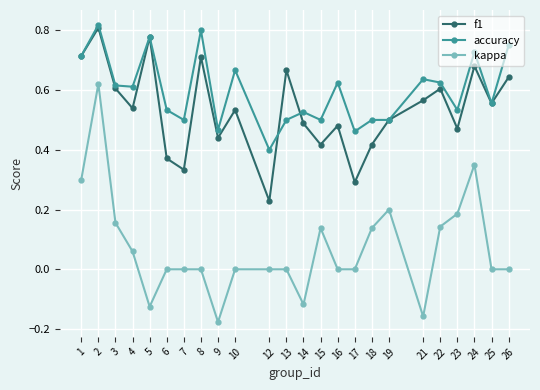

How many distinct data groups are displayed?

3